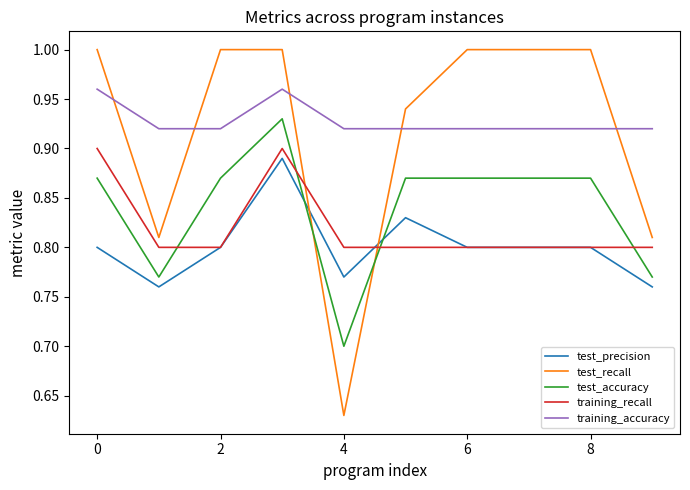

Does the chart display data point markers on the line(s)?

No